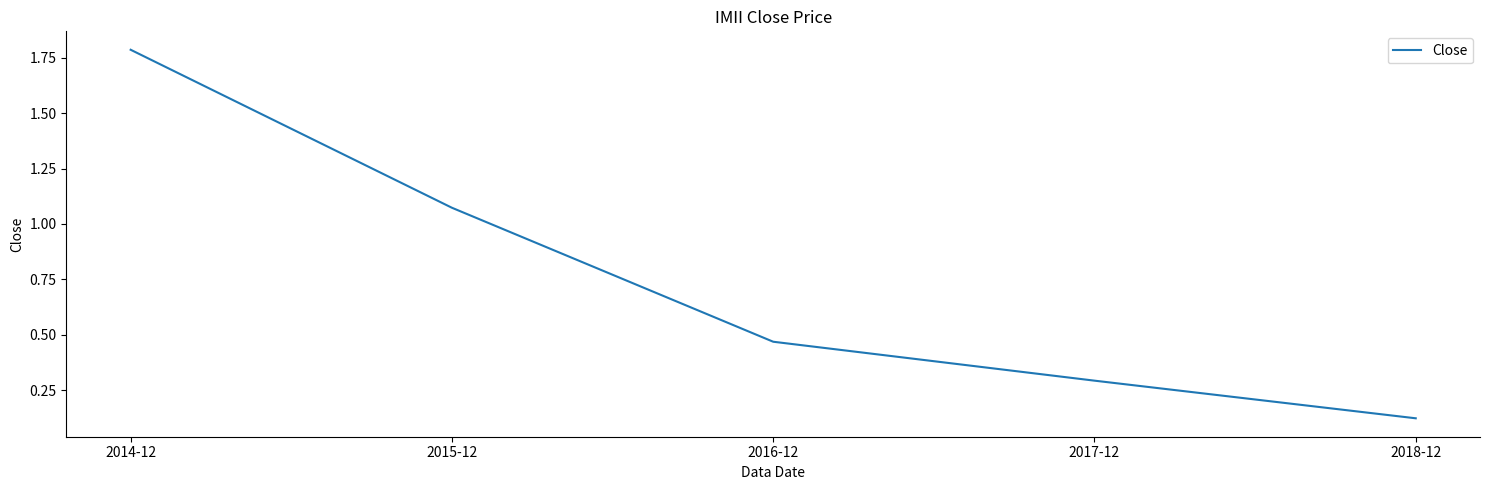

The value at 2014-12 is 1.8. True or false?

True